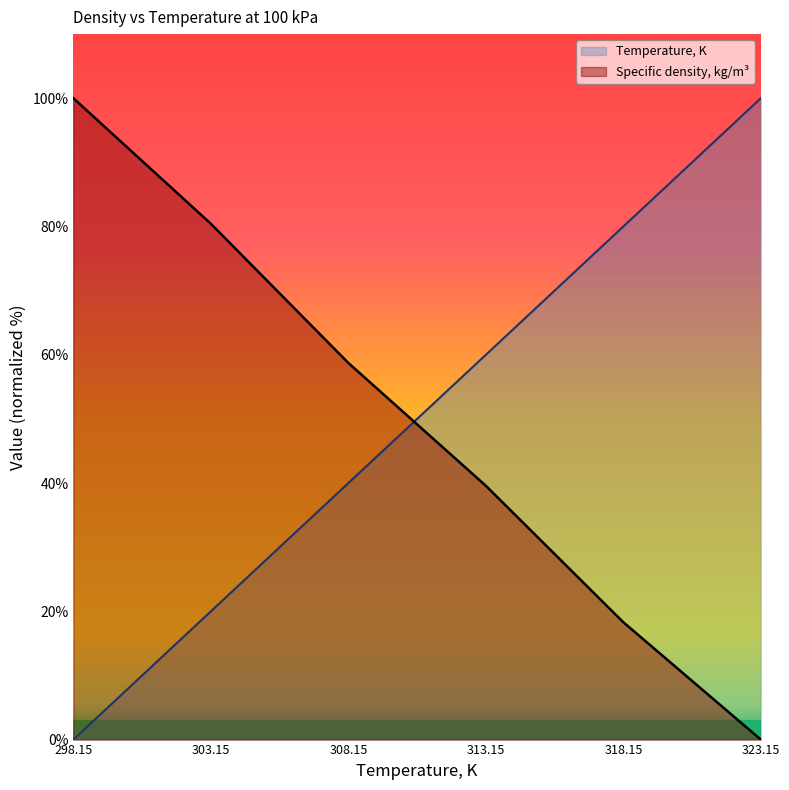

True or false: Specific density, kg/m3 and Temperature, K intersect in this chart.

True